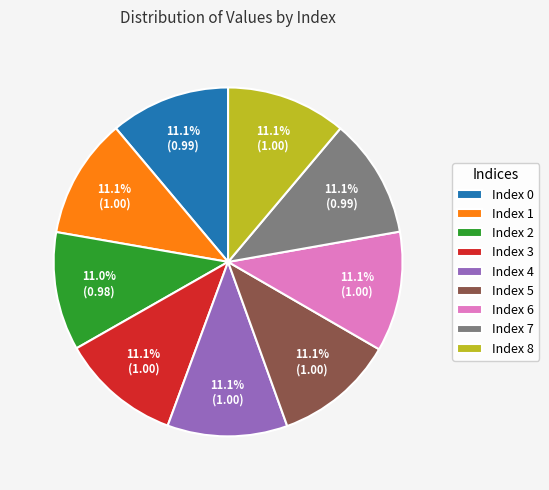

Does Index 2 account for over 50% of the chart?

No